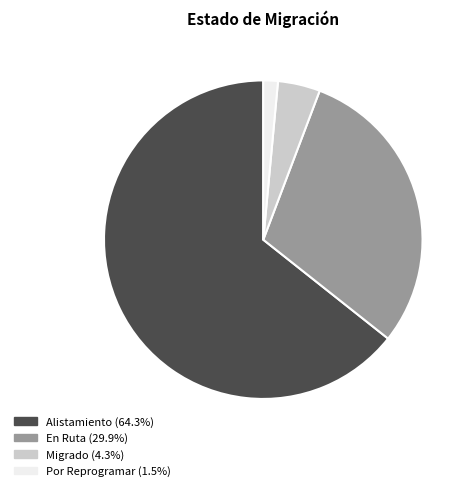

Which category has the biggest portion of the pie?

Alistamiento